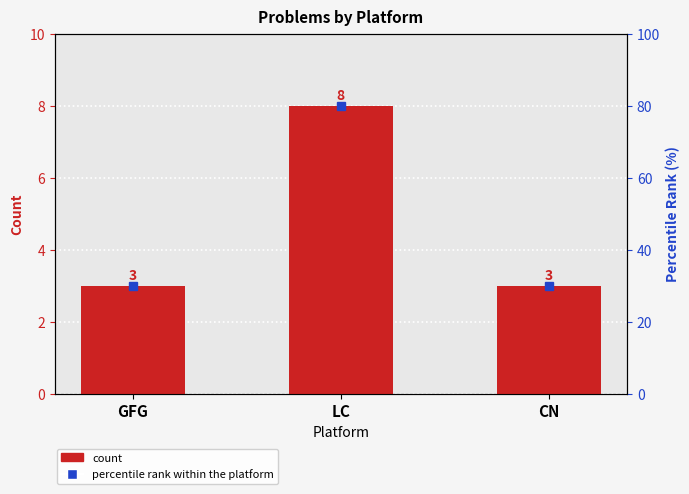

The chart shows a value of 3 at GFG. True or false?

True